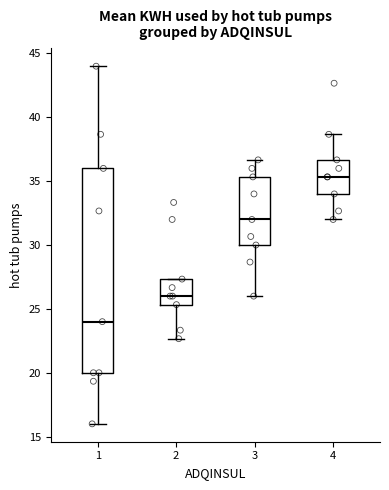

Where does the lower whisker of the box at x = 4 end on the y-axis? The values are not printed on the chart, so give them approximately, as read against the axis.

32.0